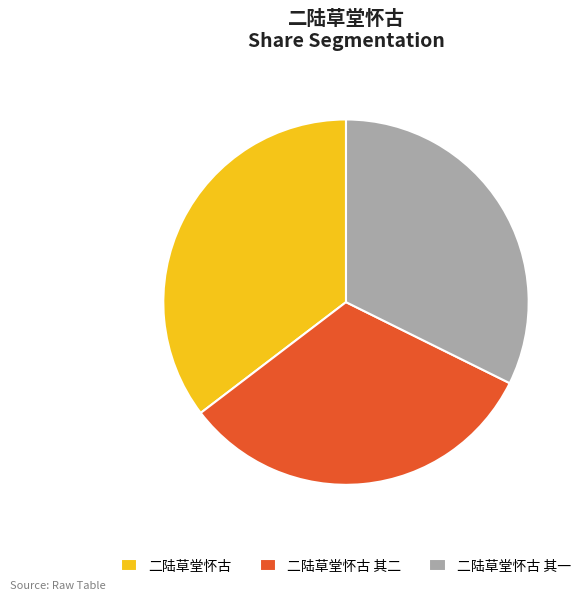

Does 二陆草堂怀古 其二 represent more than half of the total?

No